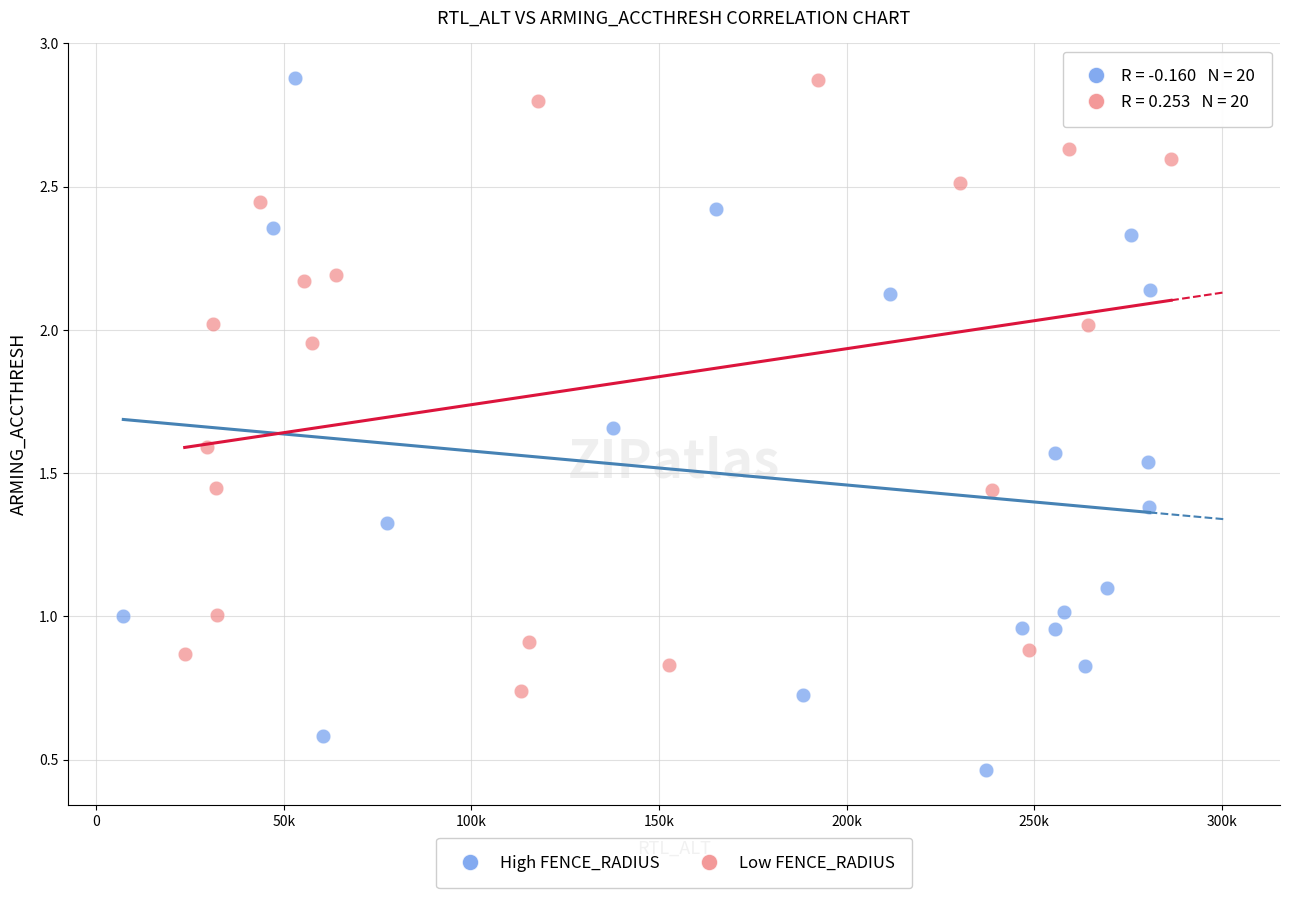

Which series reaches the minimum Y coordinate?

High FENCE_RADIUS